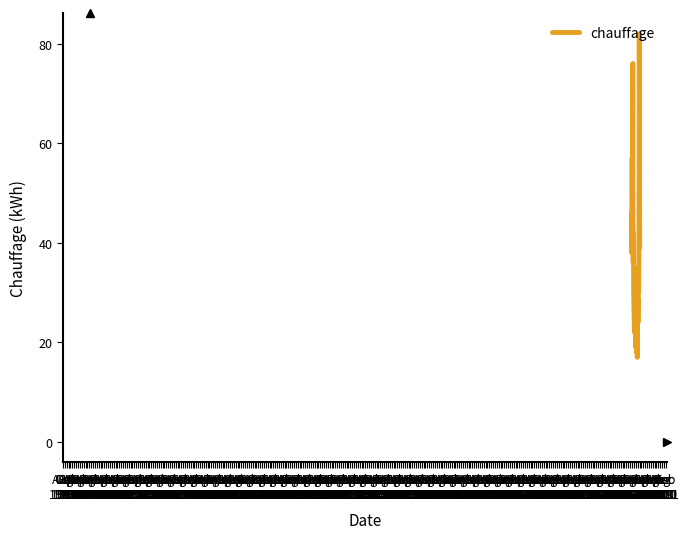

What is the maximum value shown in the chart?

82